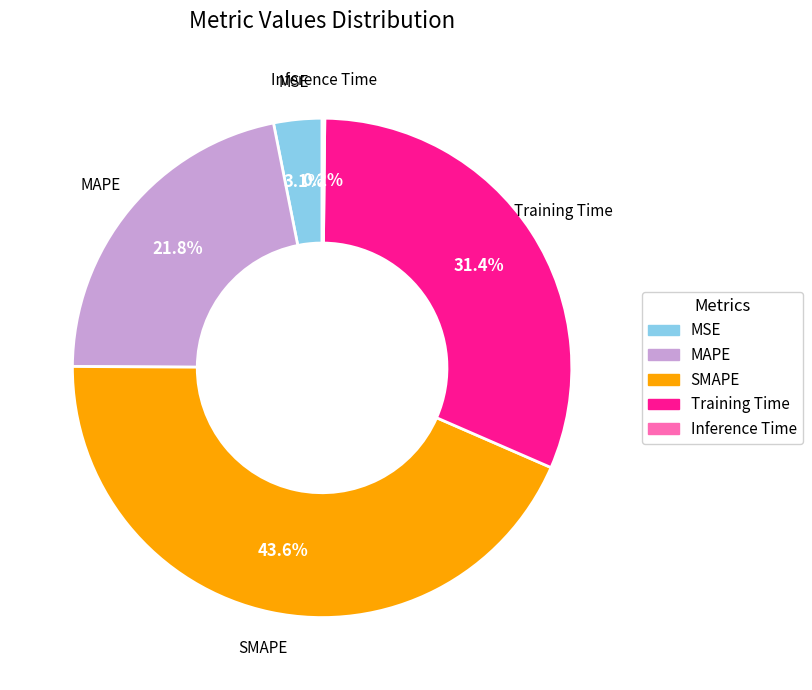

Which has a higher value, Training Time or MSE?

Training Time